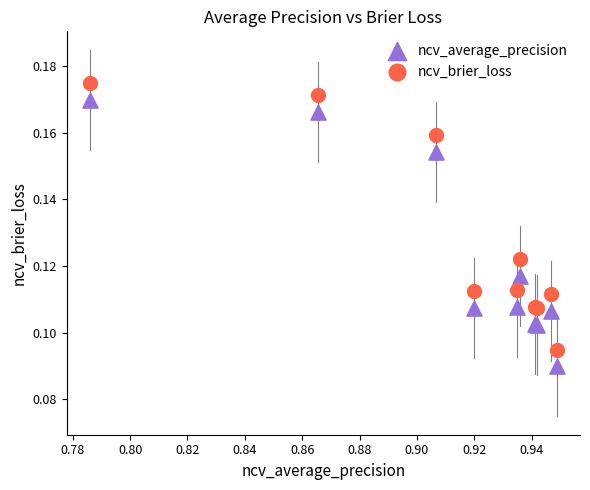

Which series contains the lowest Y value?

ncv_average_precision